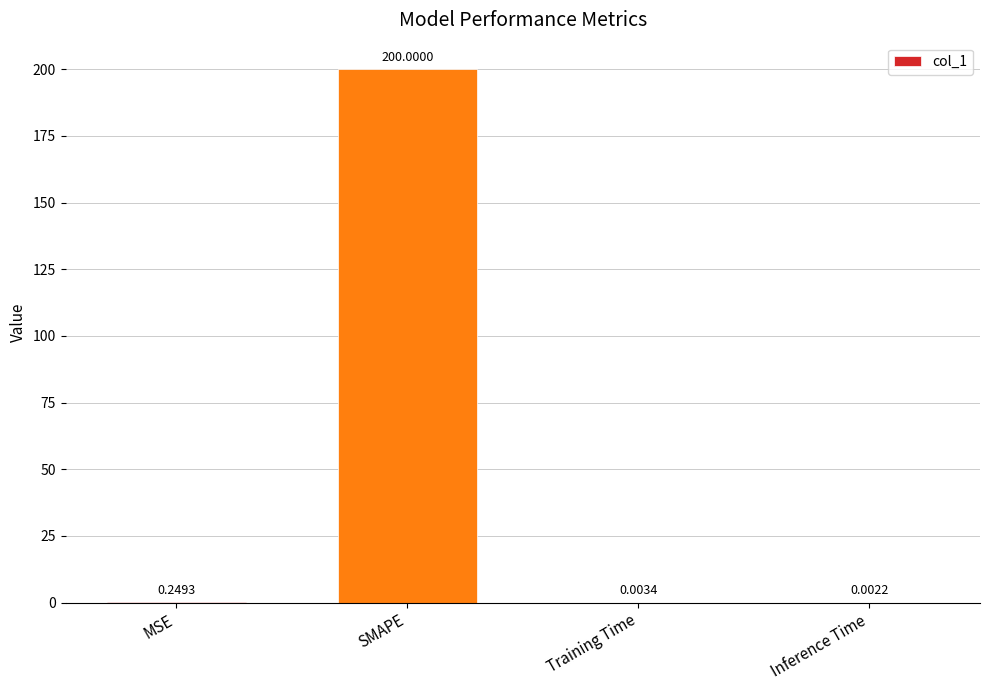

How many data points does each series have?

4